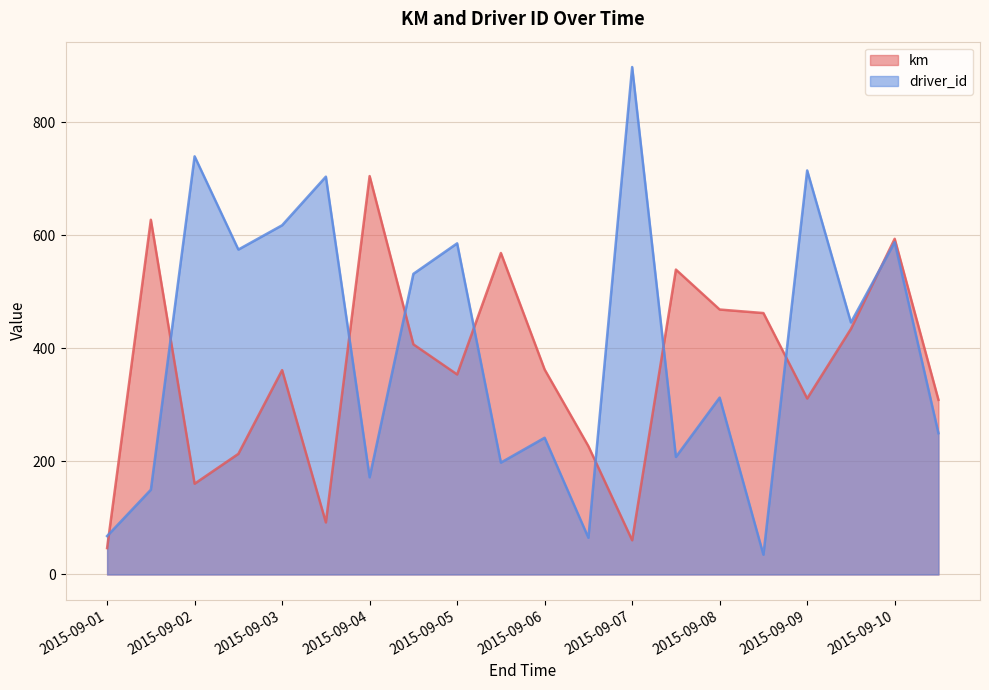

At 2015-09-02, list the series in order from largest to smallest.

driver_id, km